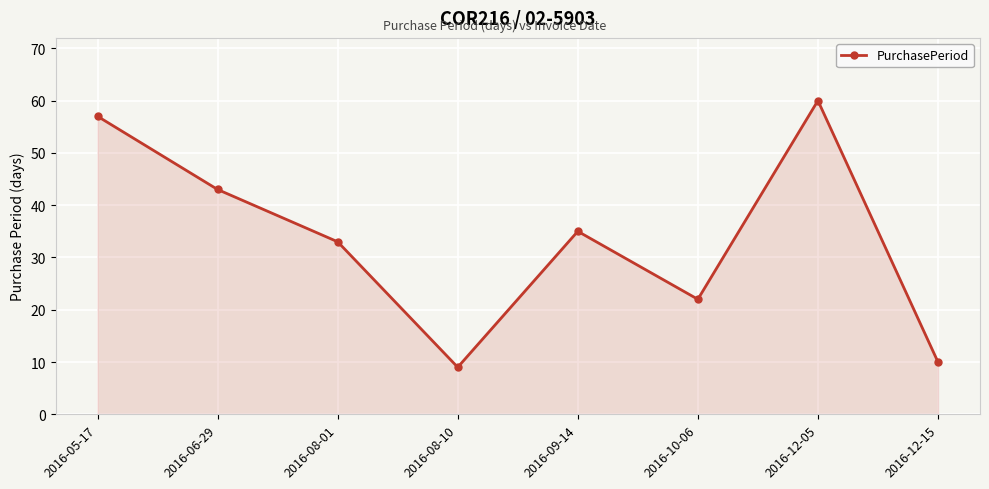

True or false: the data shows 29 at 2016-10-06.

False